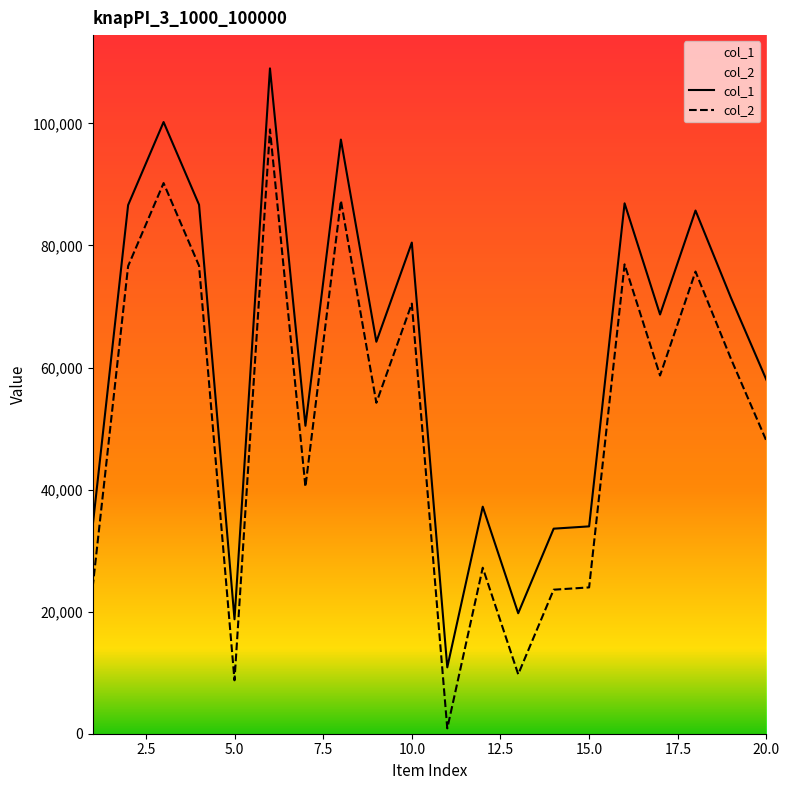

What is the maximum value shown in the chart?

109021